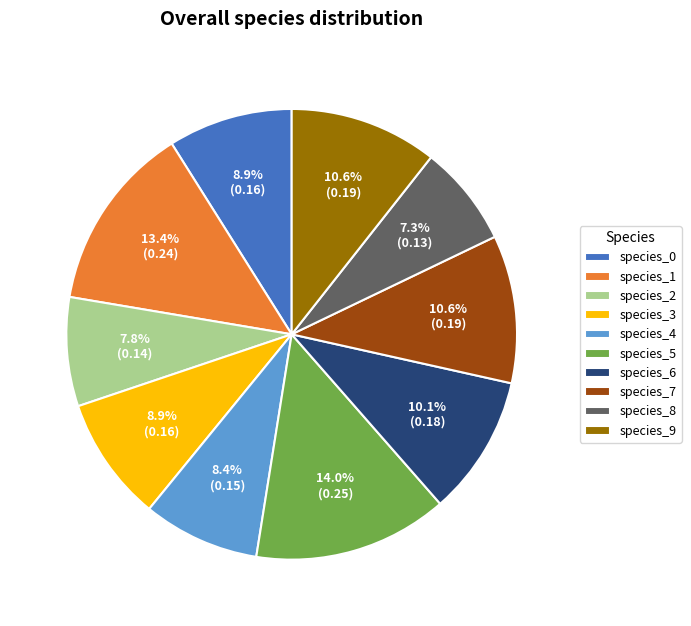

Is there any slice that represents more than half of the pie?

No